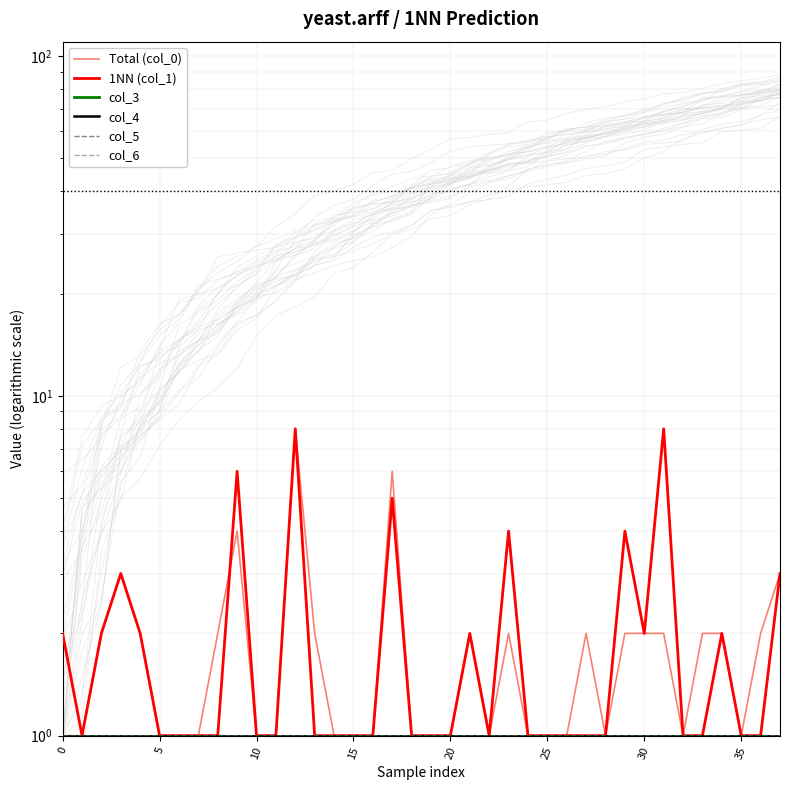

What is the smallest value displayed?

1